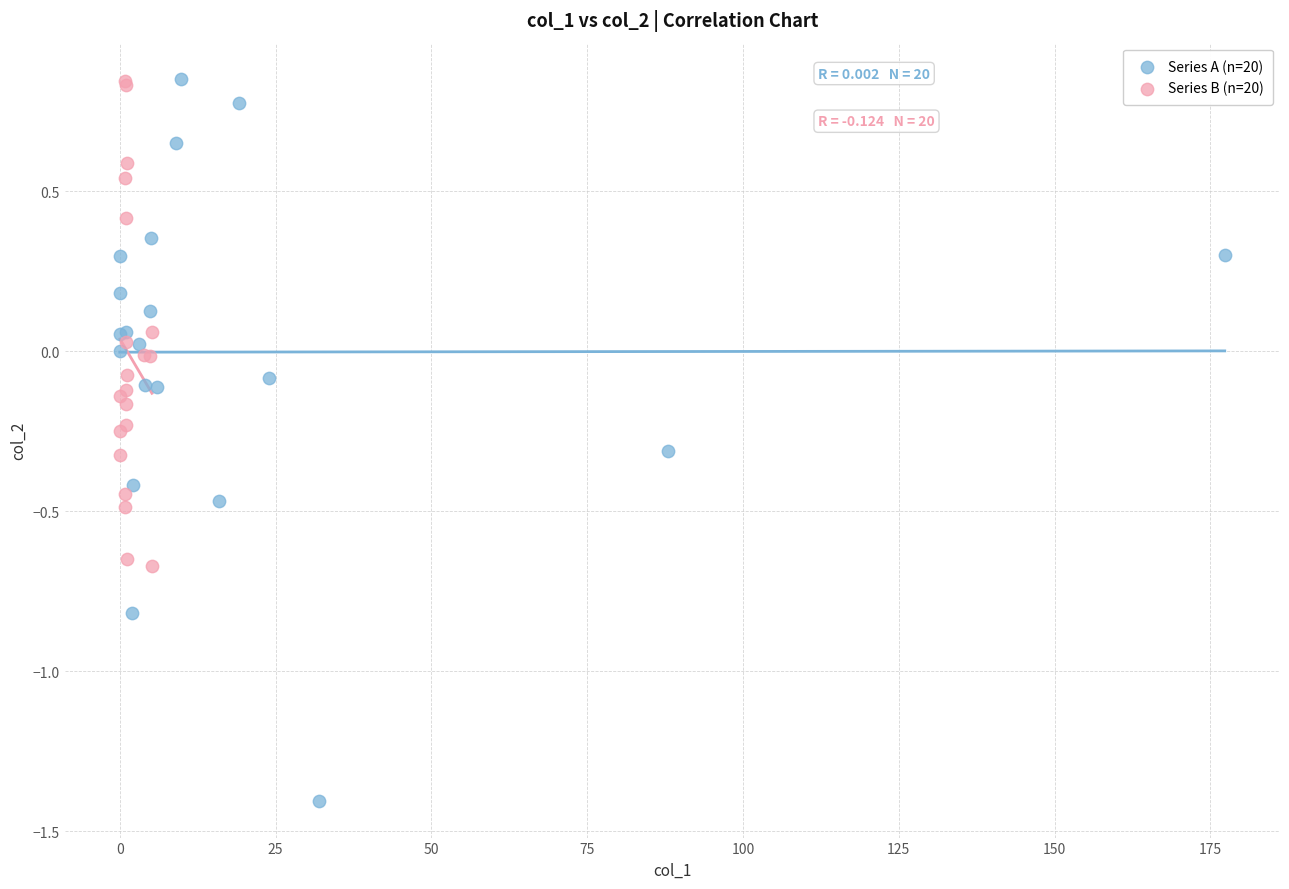

Which series has the largest Y range (max minus min)?

Series A (n=20)